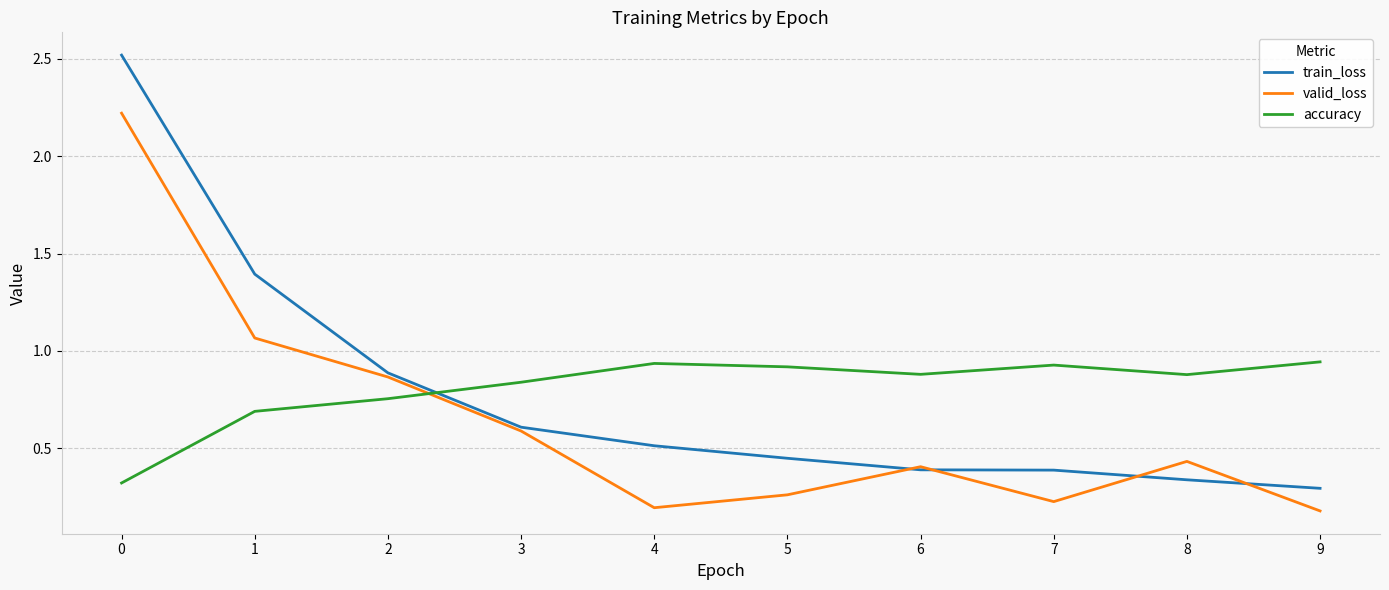

True or false: accuracy and train_loss intersect in this chart.

True